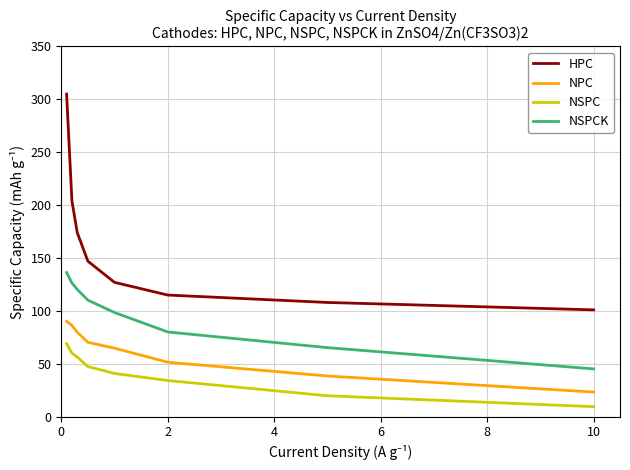

True or false: NPC and HPC cross at least once.

False